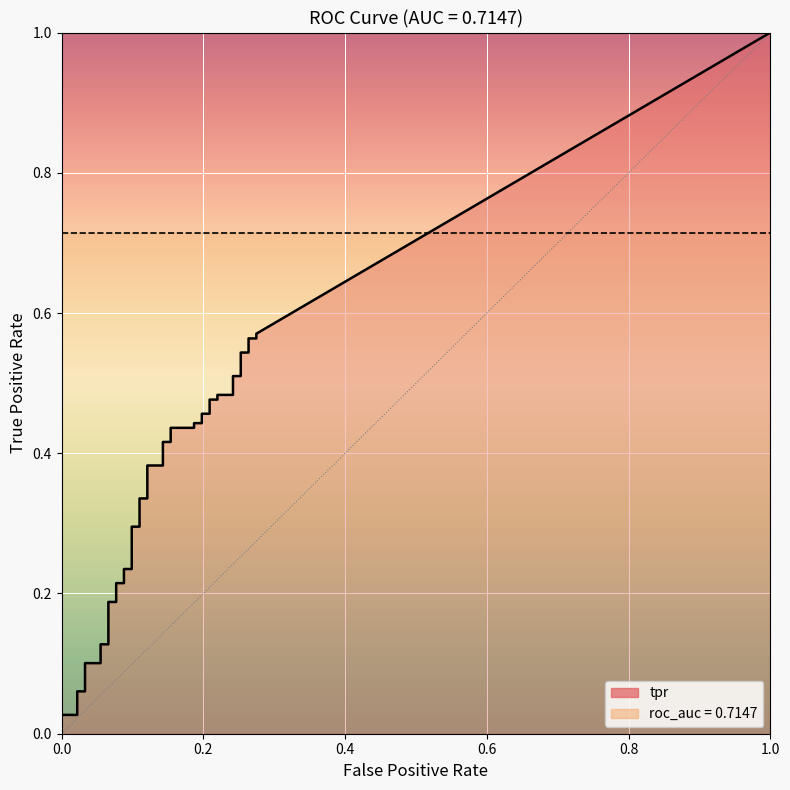

Between 19 and 28, which is larger?

28